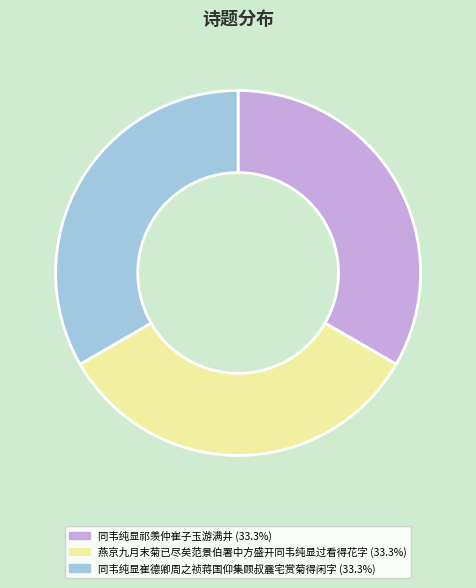

True or false: 同韦纯显崔德卿周之祯蒋国仰集顾叔震宅赏菊得闲字 accounts for 33% of the total.

True